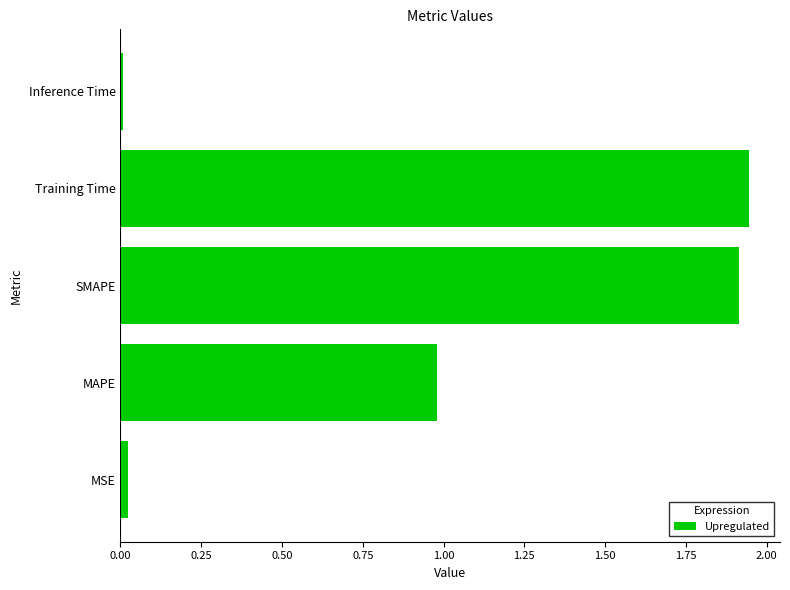

What position from the left is SMAPE?

3